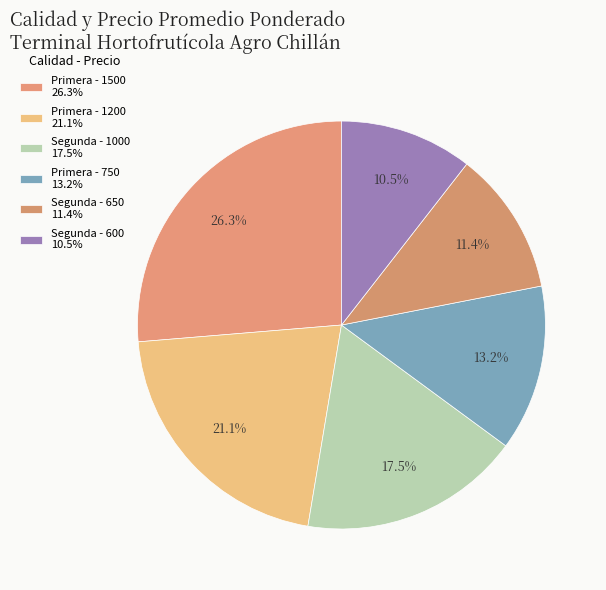

What is the largest slice in the pie chart?

Primera (1500)